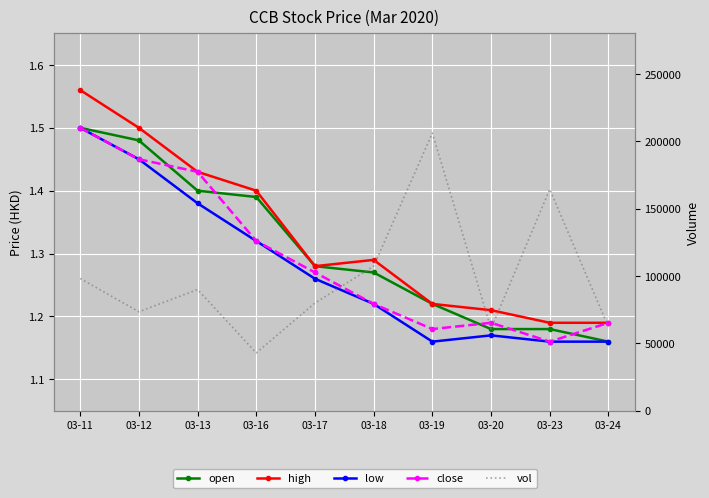

Rank the series at 03-13 from highest to lowest value.

vol, high, close, open, low